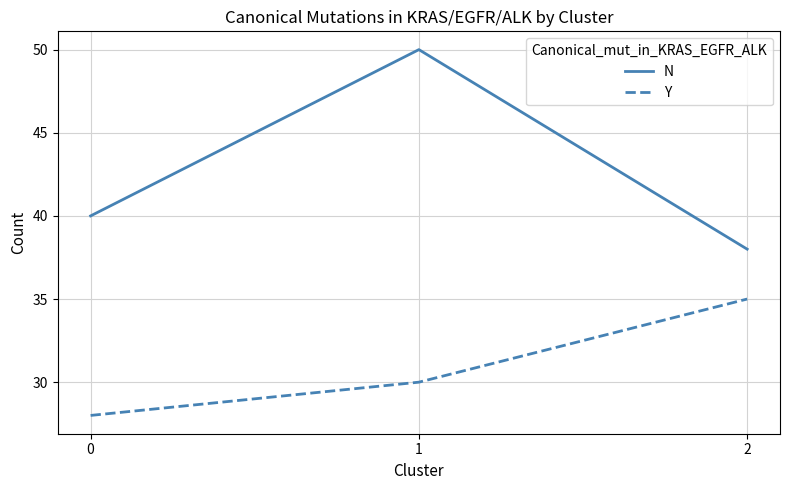

What is the maximum value for Y?

35